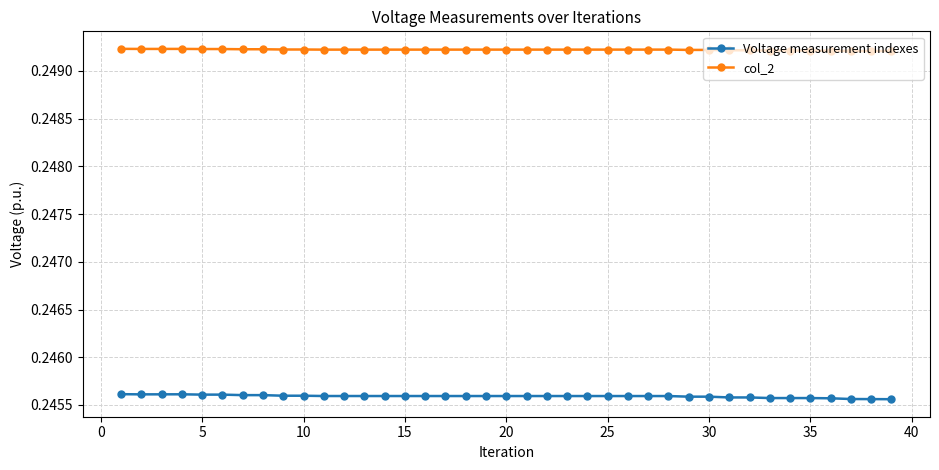

Which series has the largest total across all categories?

col_2